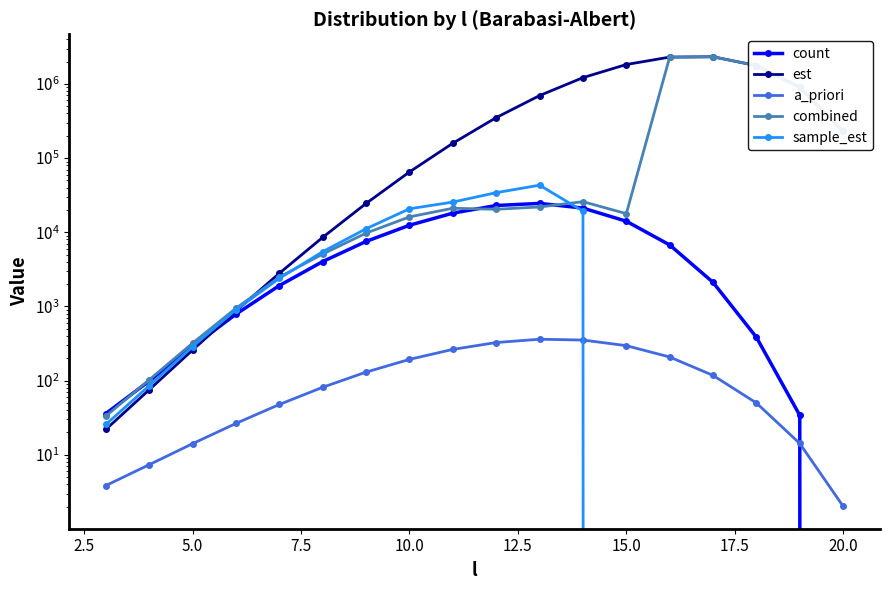

What is the spread (max minus min) of values at 5.0?

306.6